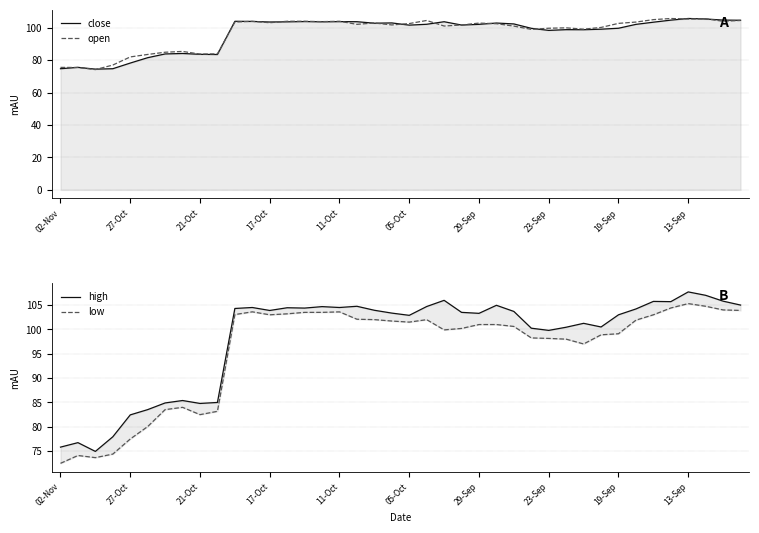

How many categories are shown in the chart?

40